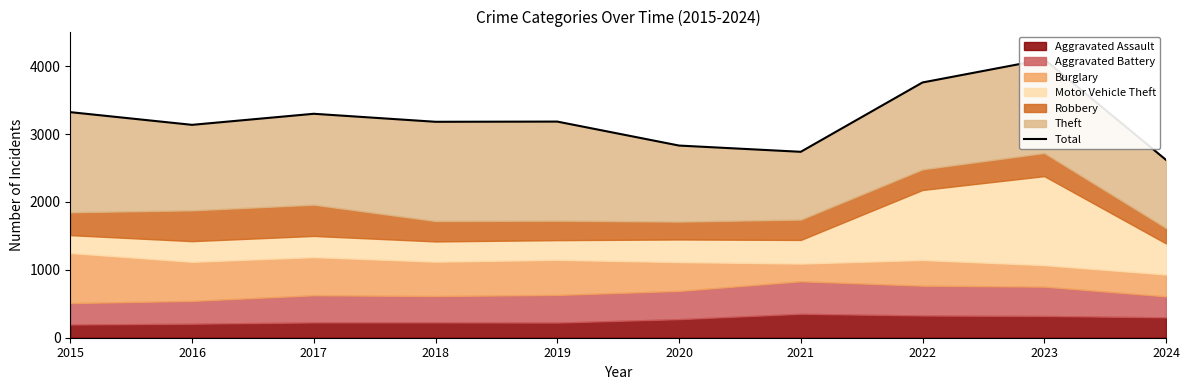

Does the chart have visible grid lines?

No